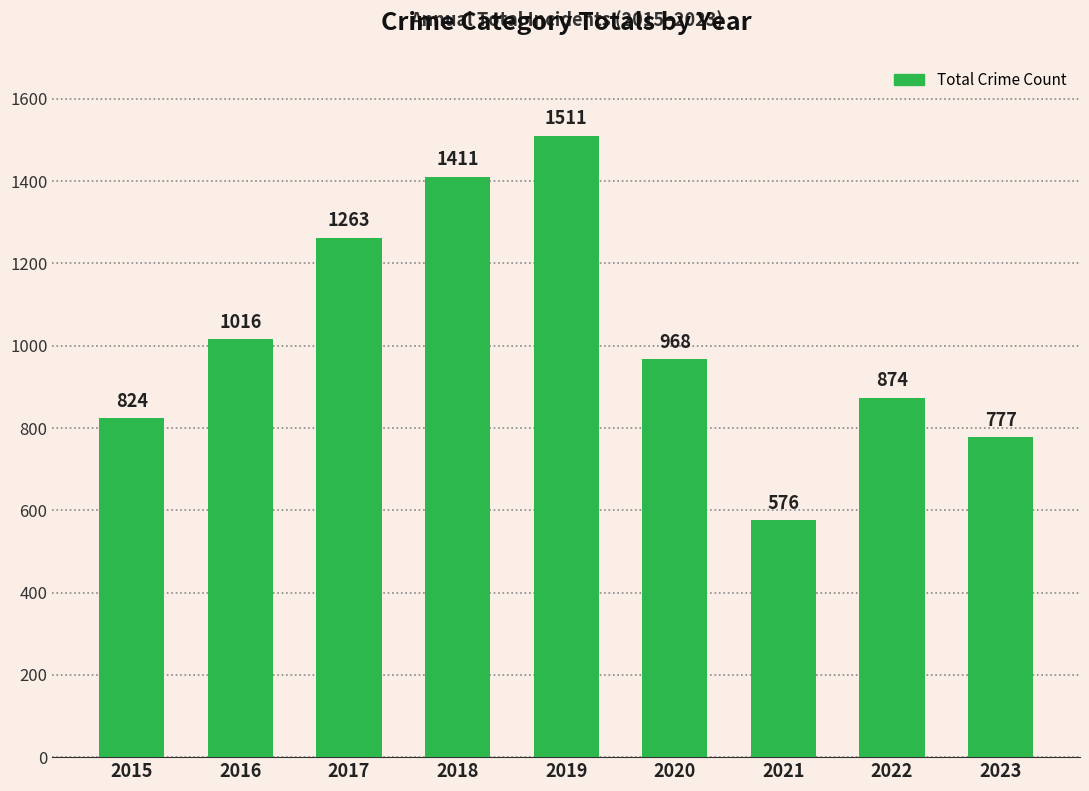

Which label corresponds to the smallest value in the chart?

2021